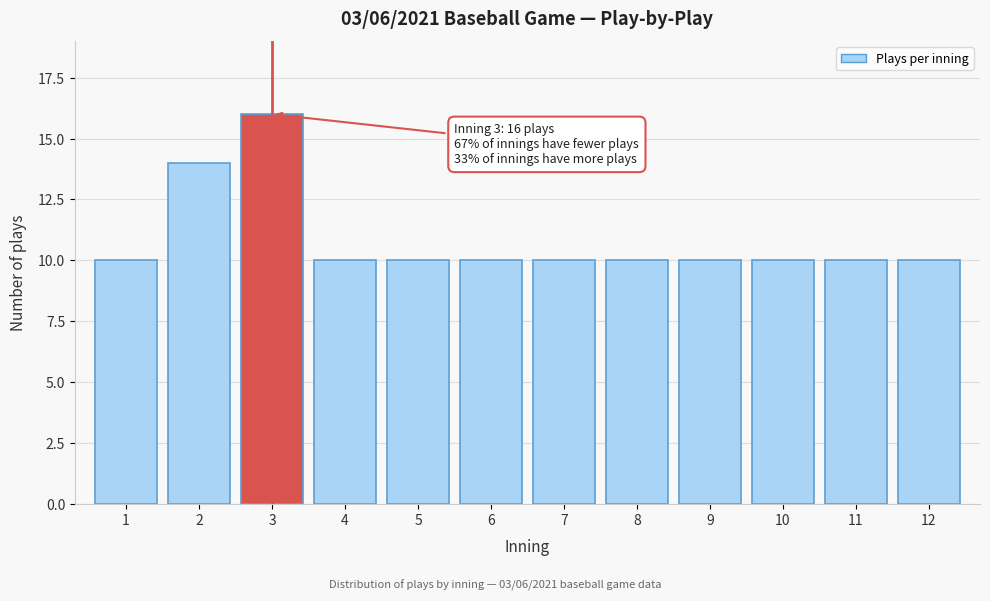

Reading left to right, list all the values displayed in this chart.

1=10	2=14	3=16	4=10	5=10	6=10	7=10	8=10	9=10	10=10	11=10	12=10